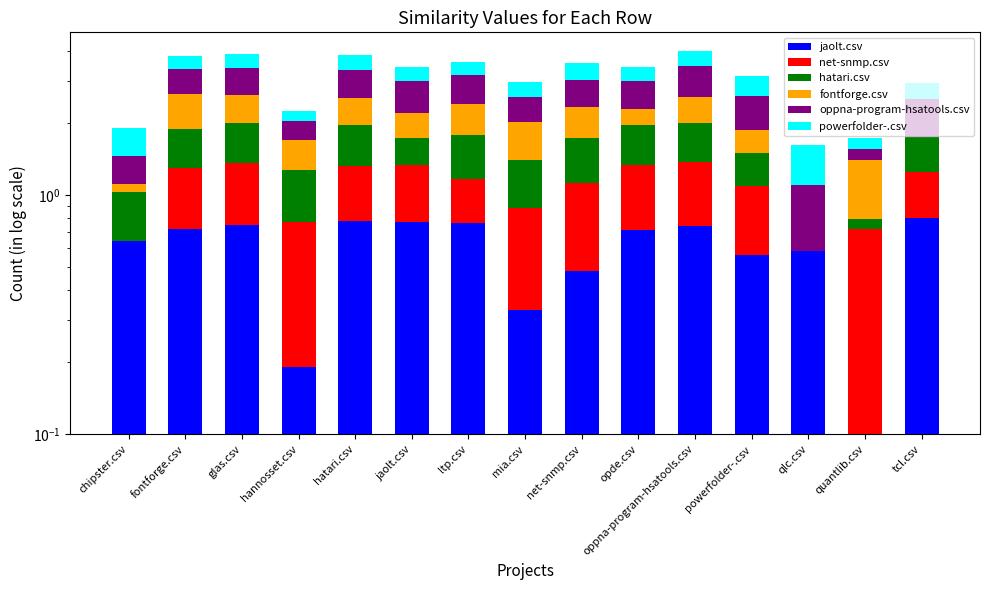

Reading left to right, list all the values displayed in this chart.

jaolt.csv: chipster.csv=0.6	fontforge.csv=0.7	glas.csv=0.8	hannosset.csv=0.2	hatari.csv=0.8	jaolt.csv=0.8	ltp.csv=0.8	mia.csv=0.3	net-snmp.csv=0.5	opde.csv=0.7	oppna-program-hsatools.csv=0.7	powerfolder-.csv=0.6	qlc.csv=0.6	quantlib.csv=0.1	tcl.csv=0.8
net-snmp.csv: chipster.csv=0.0	fontforge.csv=0.6	glas.csv=0.6	hannosset.csv=0.6	hatari.csv=0.5	jaolt.csv=0.6	ltp.csv=0.4	mia.csv=0.5	net-snmp.csv=0.6	opde.csv=0.6	oppna-program-hsatools.csv=0.6	powerfolder-.csv=0.5	qlc.csv=0.0	quantlib.csv=0.6	tcl.csv=0.4
hatari.csv: chipster.csv=0.4	fontforge.csv=0.6	glas.csv=0.6	hannosset.csv=0.5	hatari.csv=0.6	jaolt.csv=0.4	ltp.csv=0.6	mia.csv=0.5	net-snmp.csv=0.6	opde.csv=0.6	oppna-program-hsatools.csv=0.6	powerfolder-.csv=0.4	qlc.csv=0.0	quantlib.csv=0.1	tcl.csv=0.5
fontforge.csv: chipster.csv=0.1	fontforge.csv=0.8	glas.csv=0.6	hannosset.csv=0.4	hatari.csv=0.6	jaolt.csv=0.5	ltp.csv=0.6	mia.csv=0.6	net-snmp.csv=0.6	opde.csv=0.3	oppna-program-hsatools.csv=0.6	powerfolder-.csv=0.4	qlc.csv=0.0	quantlib.csv=0.6	tcl.csv=0.0
oppna-program-hsatools.csv: chipster.csv=0.3	fontforge.csv=0.7	glas.csv=0.8	hannosset.csv=0.3	hatari.csv=0.8	jaolt.csv=0.8	ltp.csv=0.8	mia.csv=0.6	net-snmp.csv=0.7	opde.csv=0.7	oppna-program-hsatools.csv=0.9	powerfolder-.csv=0.7	qlc.csv=0.5	quantlib.csv=0.1	tcl.csv=0.8
powerfolder-.csv: chipster.csv=0.5	fontforge.csv=0.5	glas.csv=0.5	hannosset.csv=0.2	hatari.csv=0.5	jaolt.csv=0.4	ltp.csv=0.4	mia.csv=0.4	net-snmp.csv=0.5	opde.csv=0.4	oppna-program-hsatools.csv=0.5	powerfolder-.csv=0.6	qlc.csv=0.5	quantlib.csv=0.2	tcl.csv=0.4